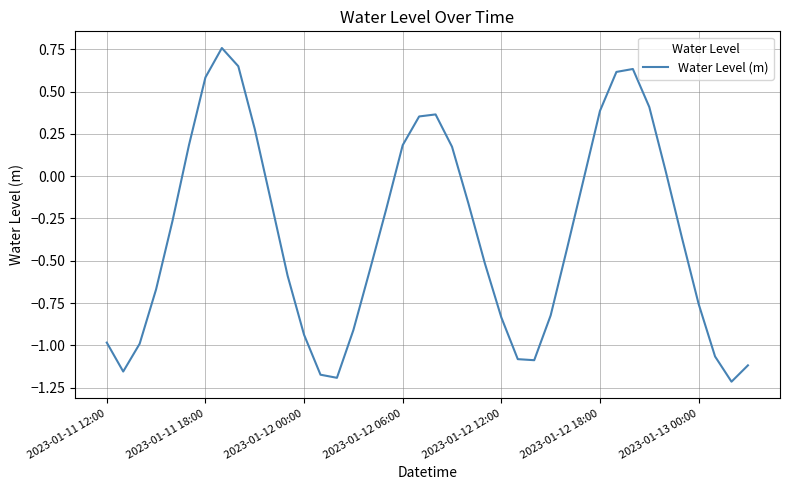

What is the difference between the maximum and minimum values?

2.0